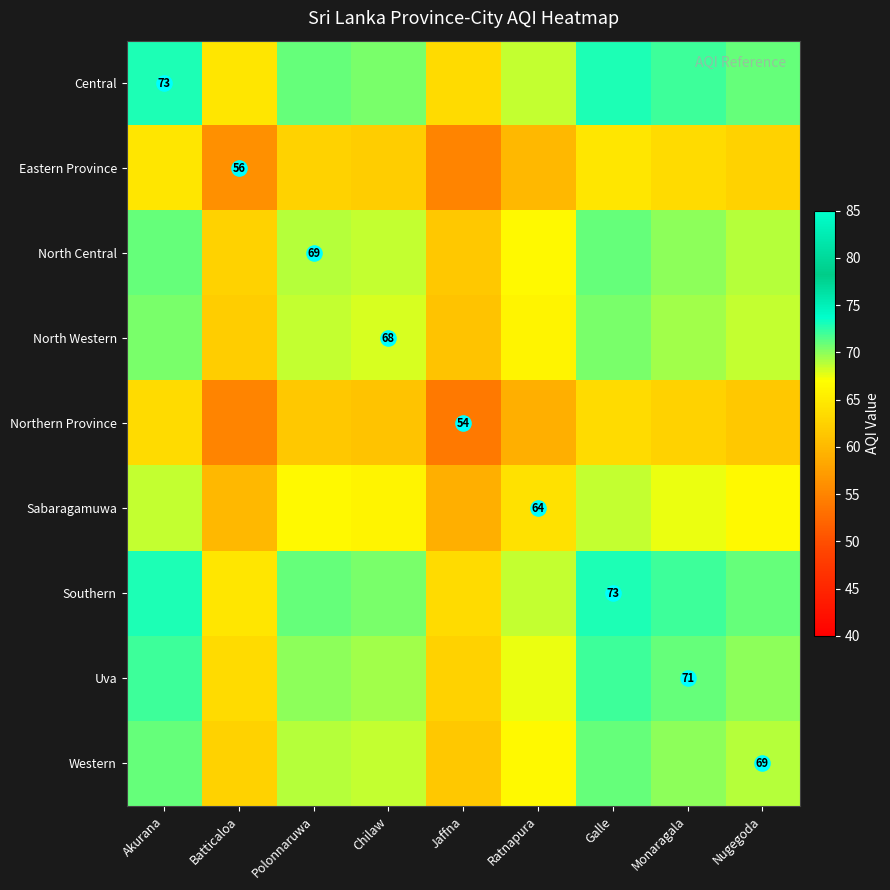

At Nugegoda, list the series in order from smallest to largest.

Northern Province, Eastern Province, Sabaragamuwa, North Western, North Central, Western, Uva, Central, Southern